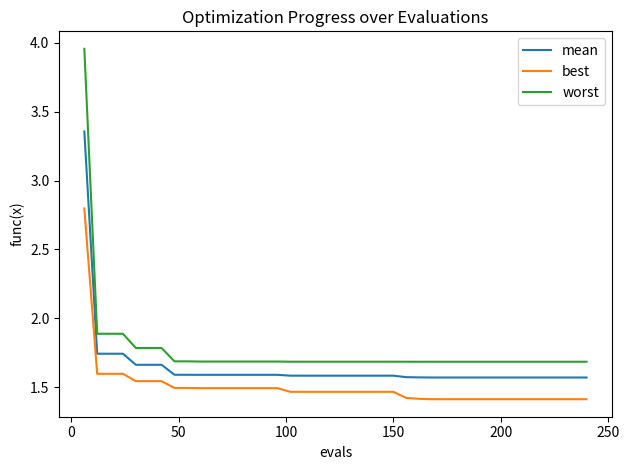

How many distinct data groups are displayed?

3